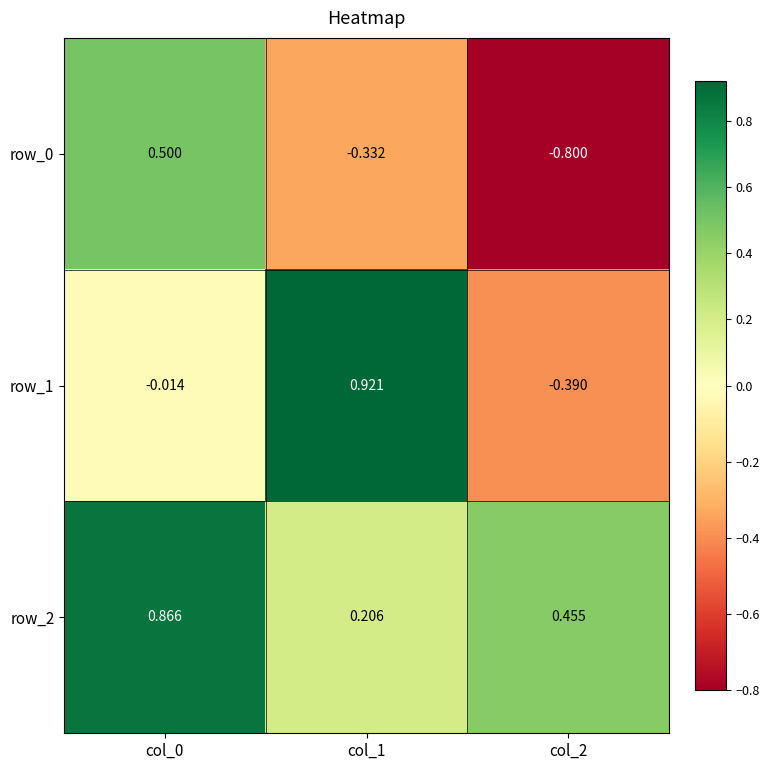

True or false: row_2 has a value of 0.5 at col_2.

True